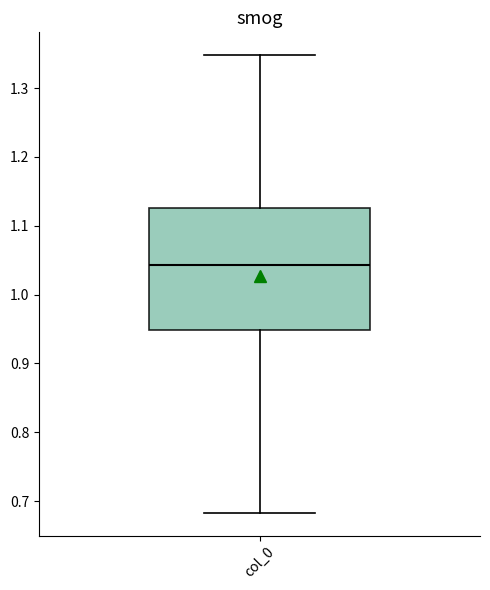

Read this box plot against the y-axis: the position of the median line, the range covered by the box, and the ends of both whiskers. The values are not printed on the chart, so give them approximately, as read against the axis.

median 1.04, box 0.95 to 1.13, whiskers 0.68 to 1.35